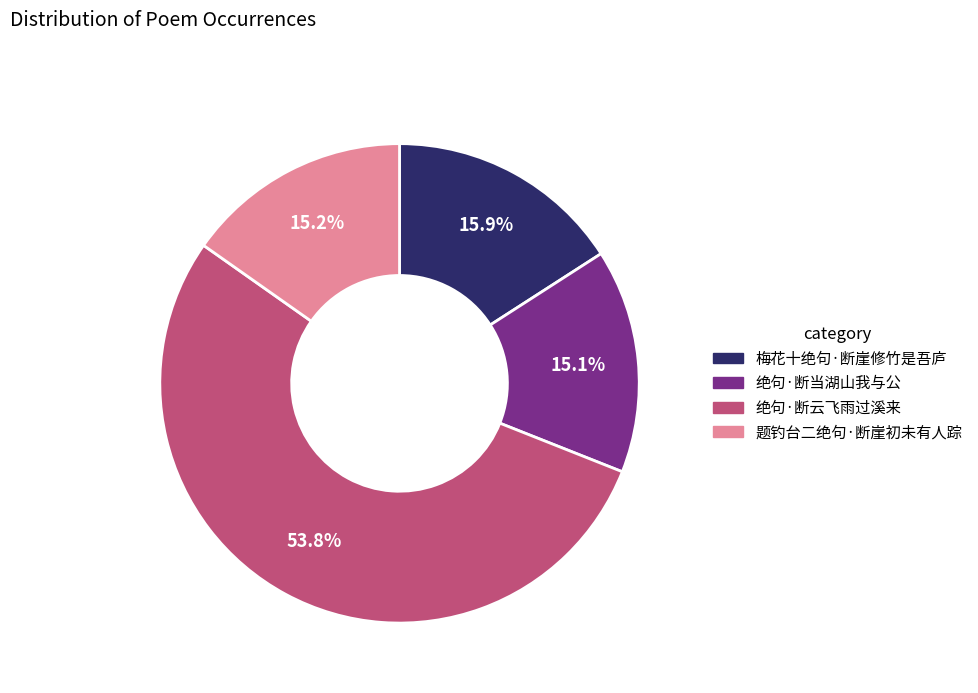

Is 绝句·断云飞雨过溪来 the majority of the pie?

Yes